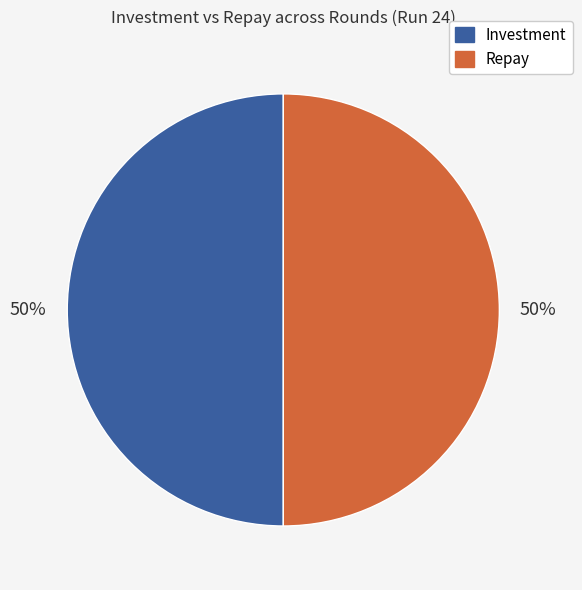

To the nearest percent, what is the average slice percentage?

50%